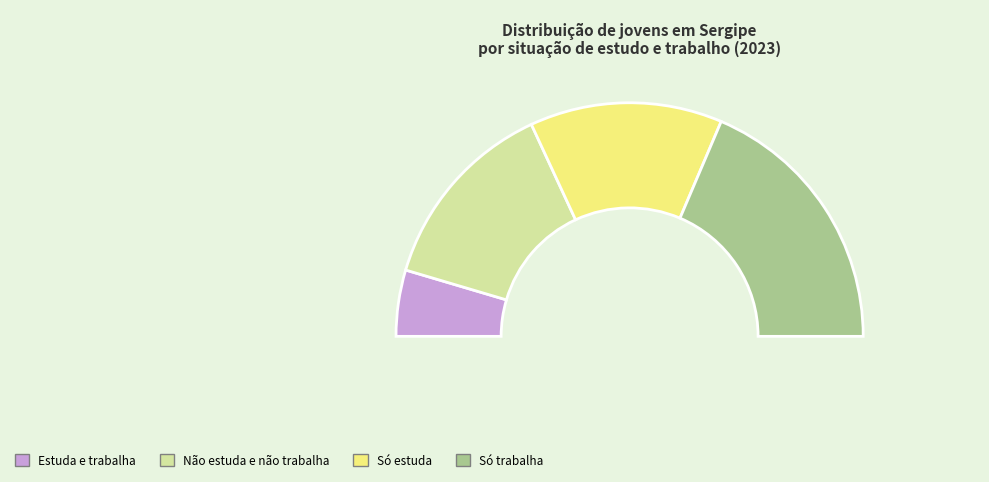

The Não estuda e não trabalha slice represents 27% of the pie. True or false?

True